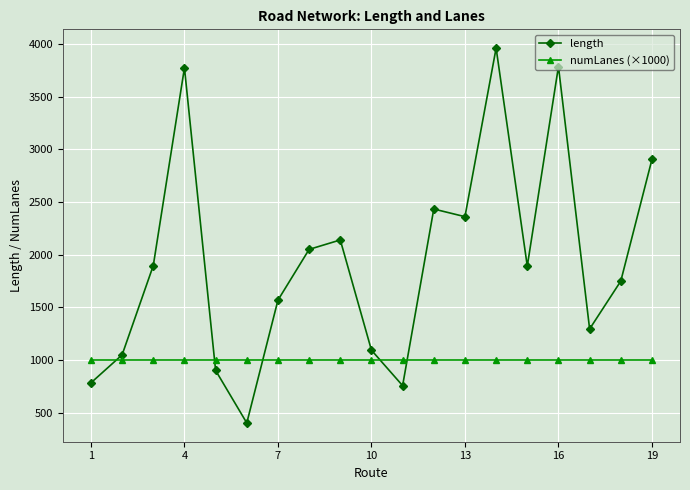

Which series has the widest spread of values?

length